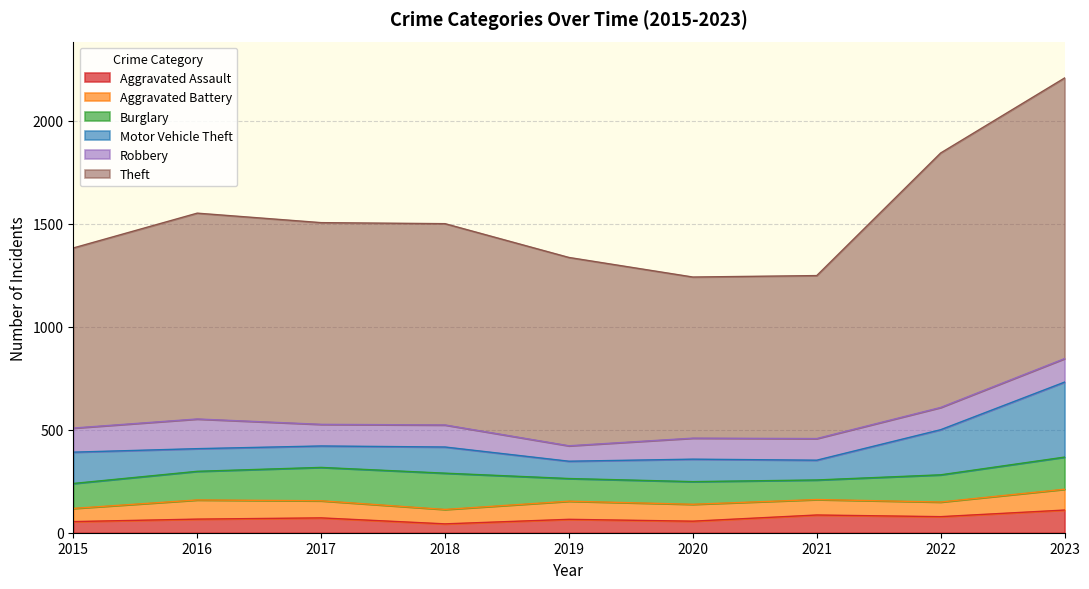

What is the difference between the maximum and minimum values in the Motor Vehicle Theft series?

280